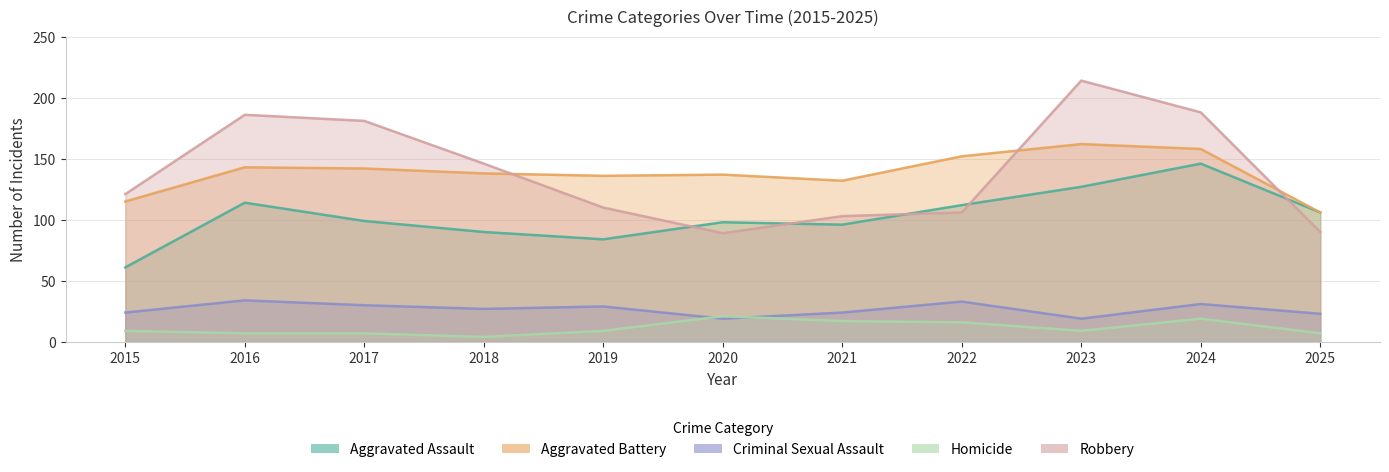

What is the difference between the maximum and second lowest values in the Homicide series?

14